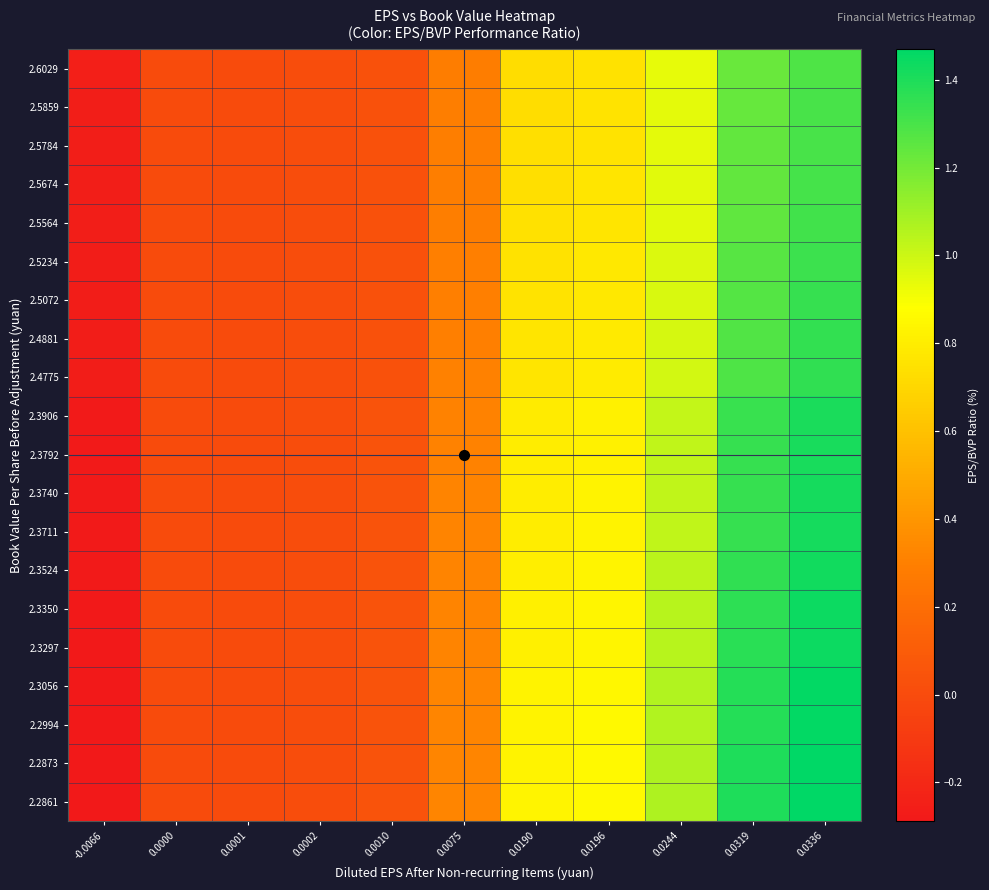

What is the spread (max minus min) of values at 0.0196?

0.1